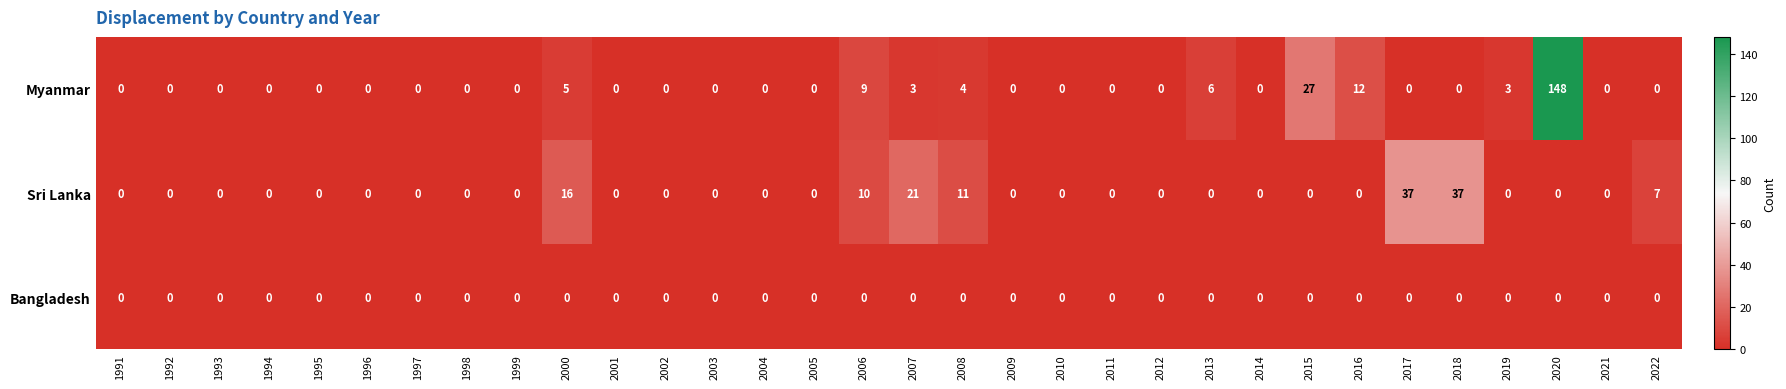

What is the difference between the maximum and second lowest values in the Sri Lanka series?

37